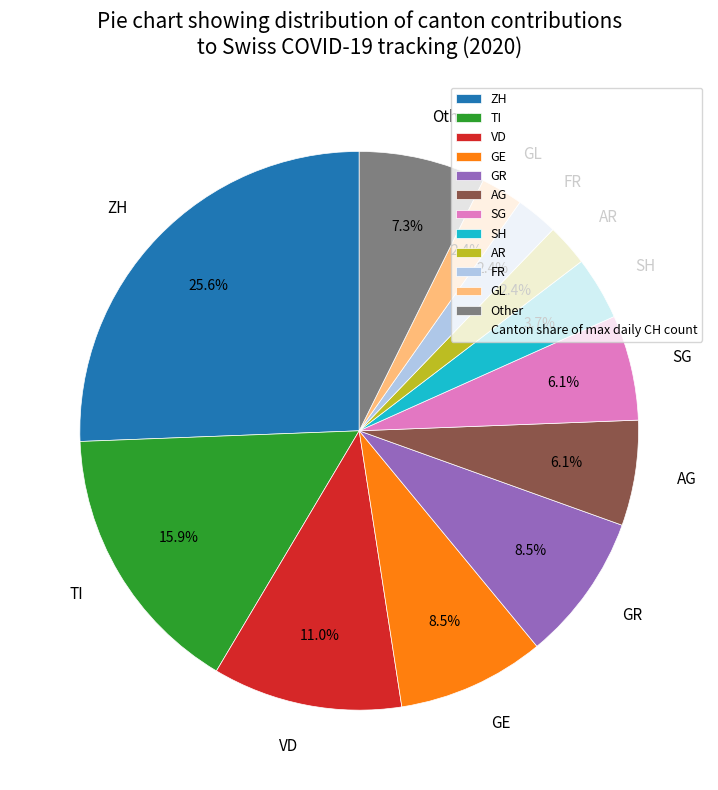

What portion of the pie excludes VD?

89.0%